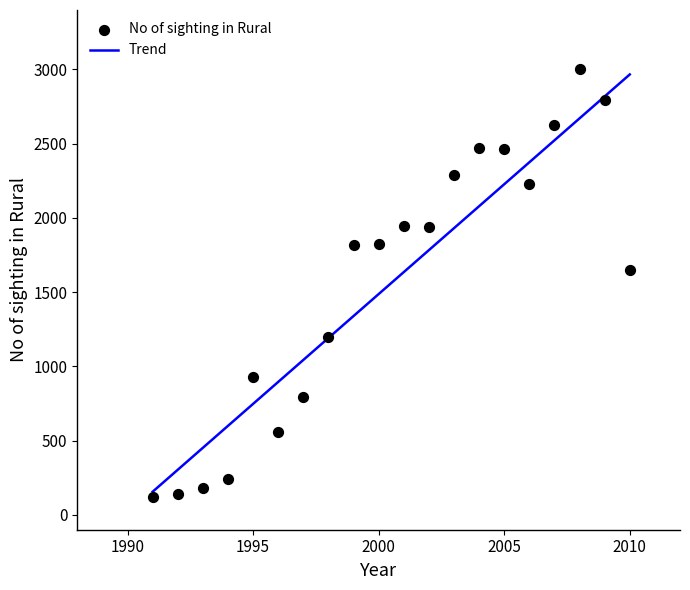

What is the range of Y values (max minus min)?

2884